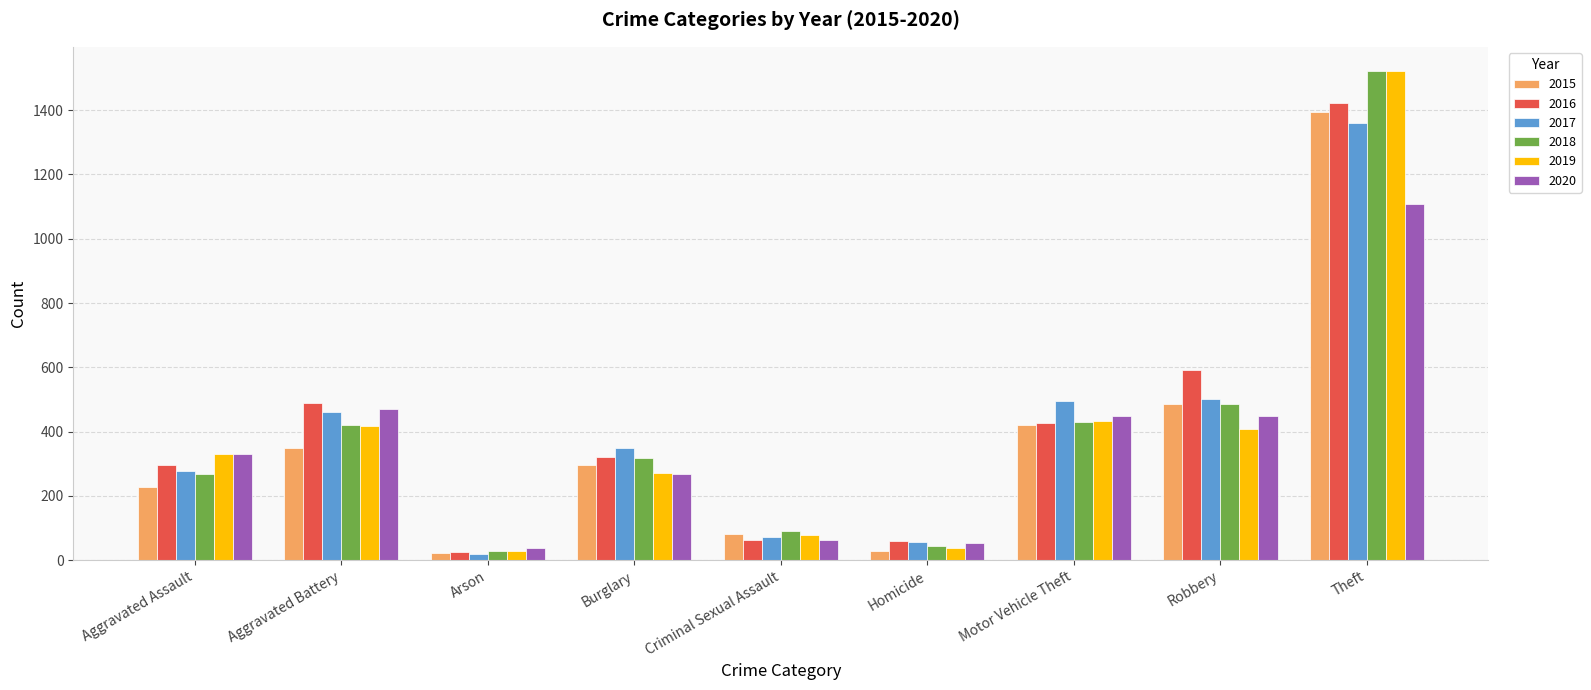

What is the highest value of the 2019 series?

1521